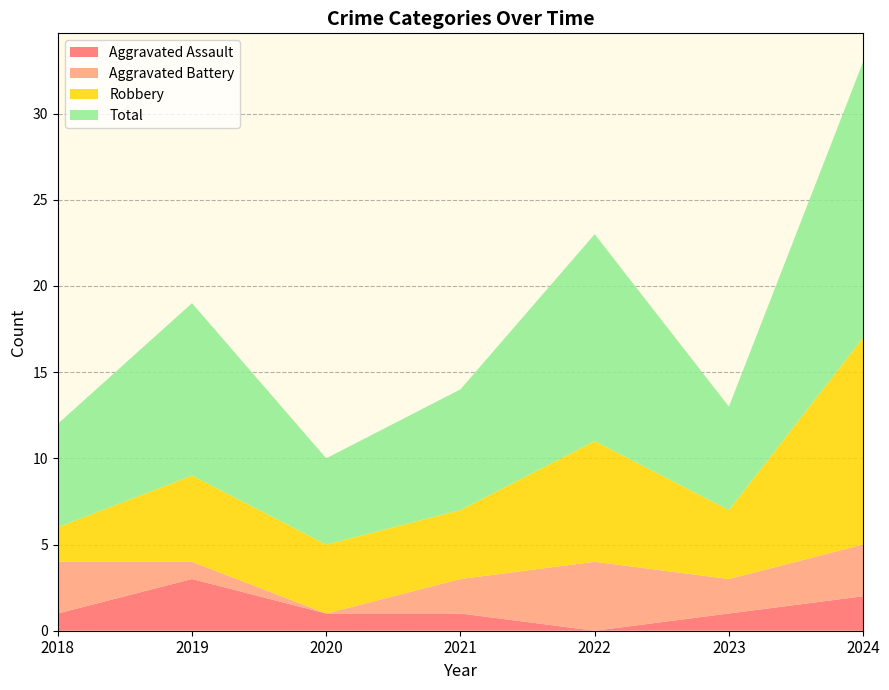

Between 2024 and 2022, which is larger?

2024